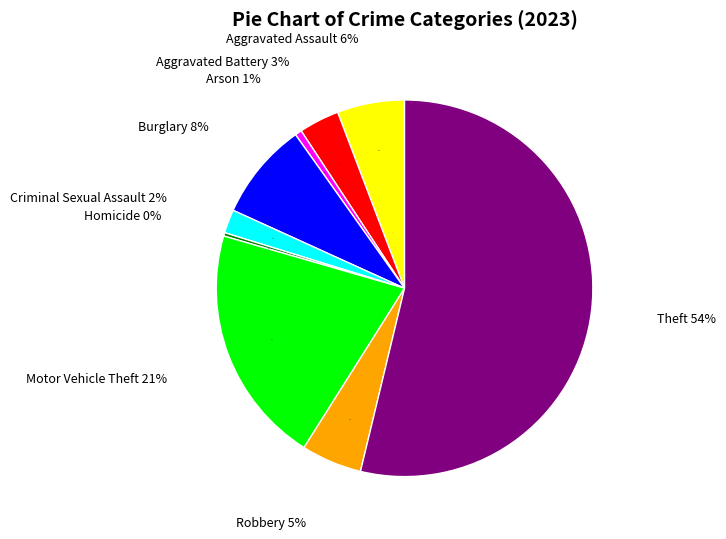

True or false: Burglary accounts for 8% of the total.

True